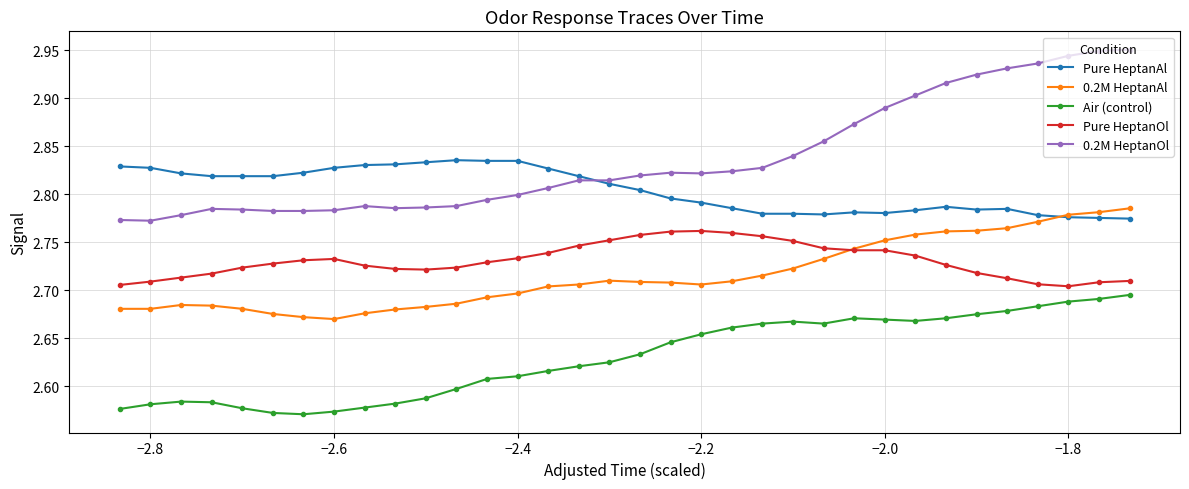

Does the chart have visible grid lines?

Yes